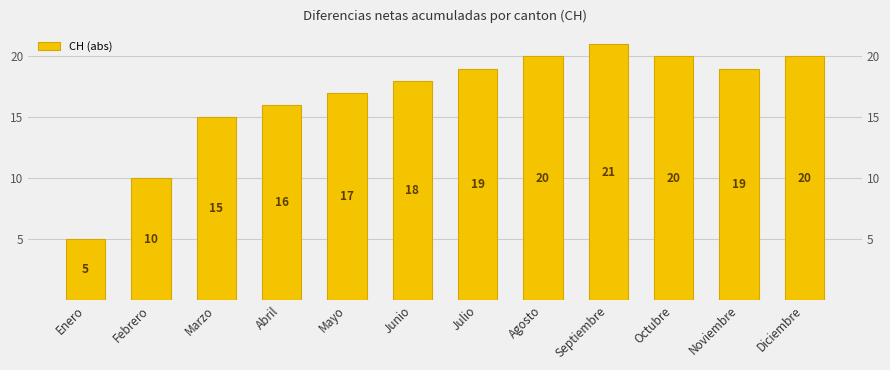

What is the value of the 4th bar from the left?

16